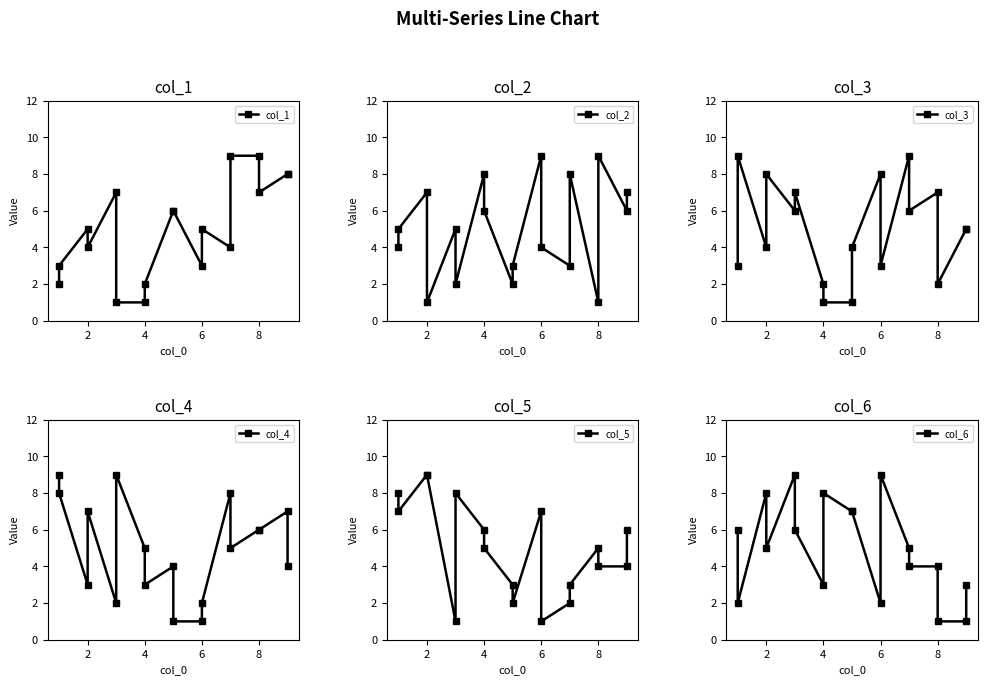

Count the col_5 values in the range 3 to 7.

10